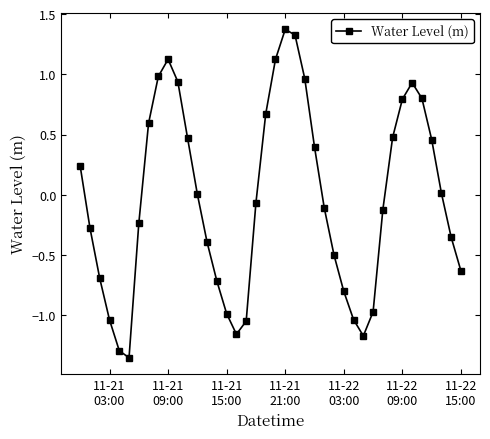

Does the chart display data point markers on the line(s)?

Yes